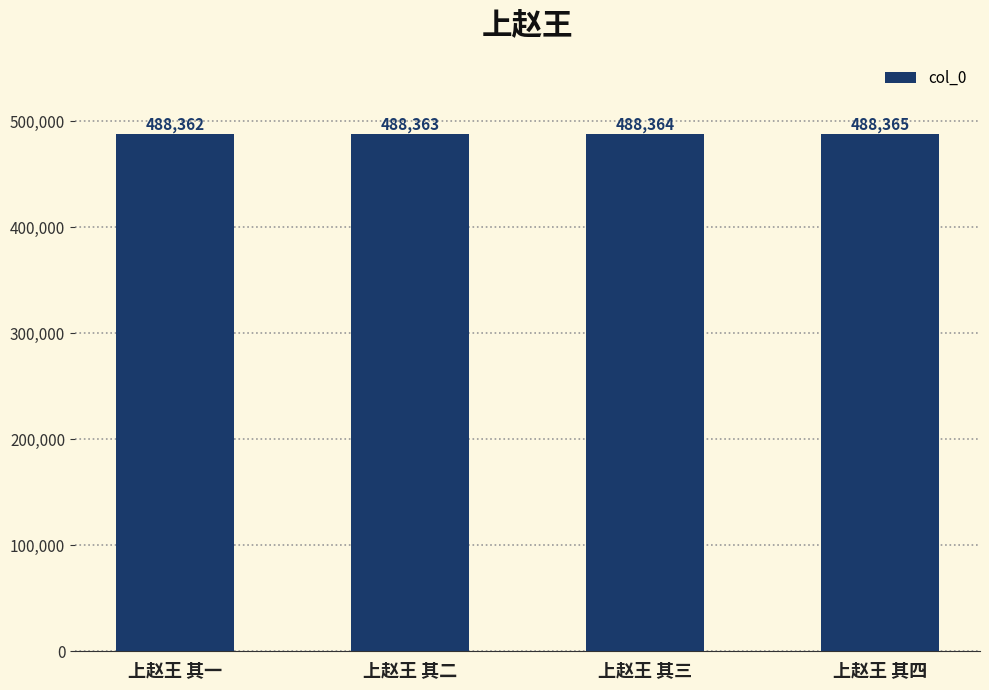

Are the bars grouped side by side (vs. stacked)?

No